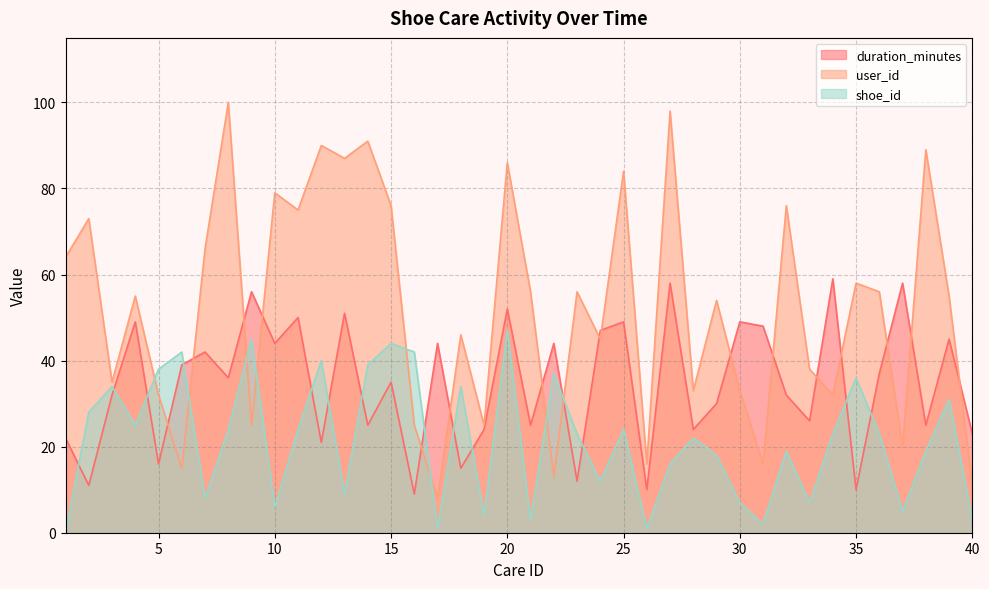

In shoe_id_scaled, how many points are higher than both neighbors (excluding endpoints)?

13